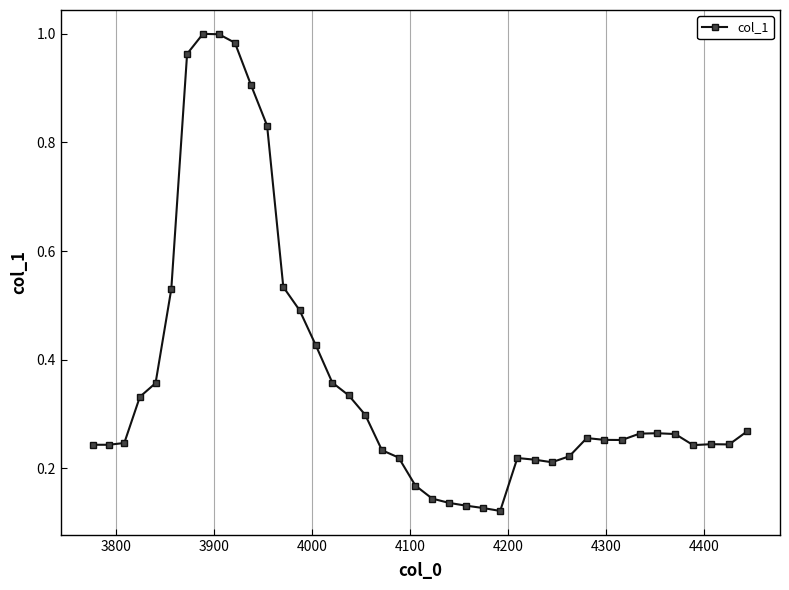

What is the difference between the second highest and minimum values?

0.9